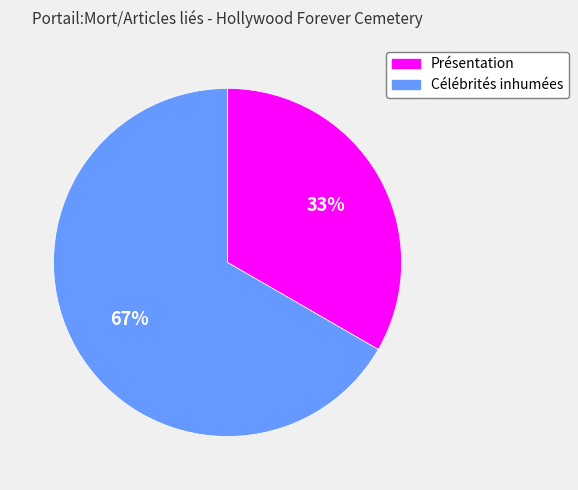

How many segments does this pie chart have?

2